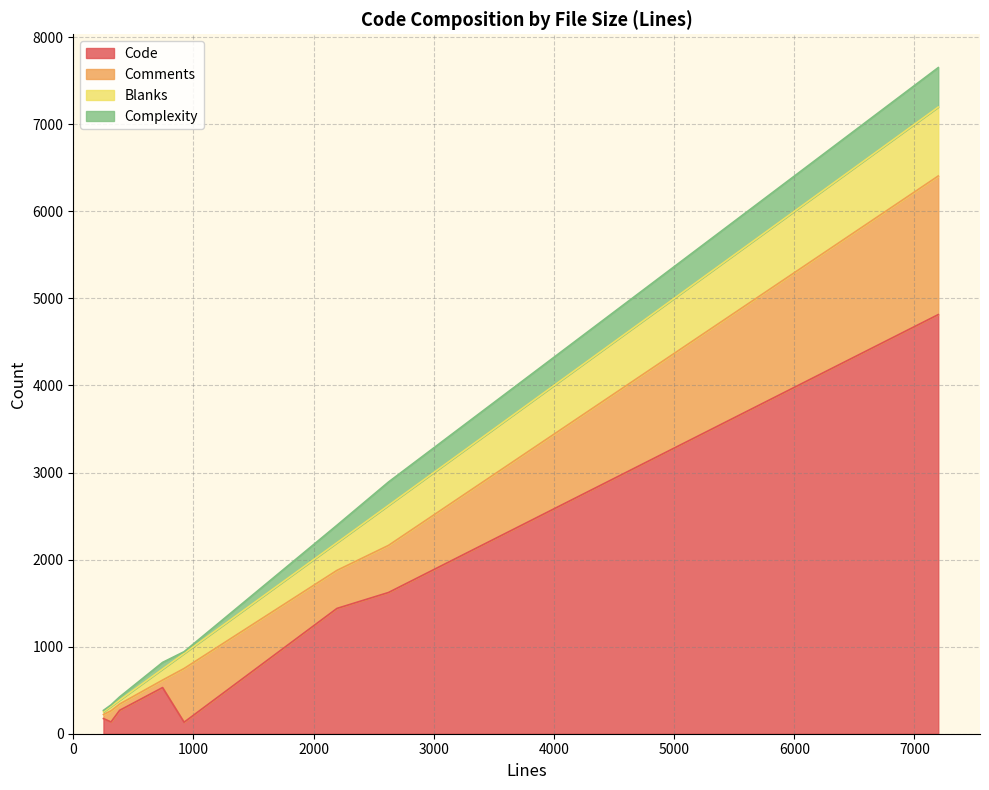

What is the smallest value displayed?

17